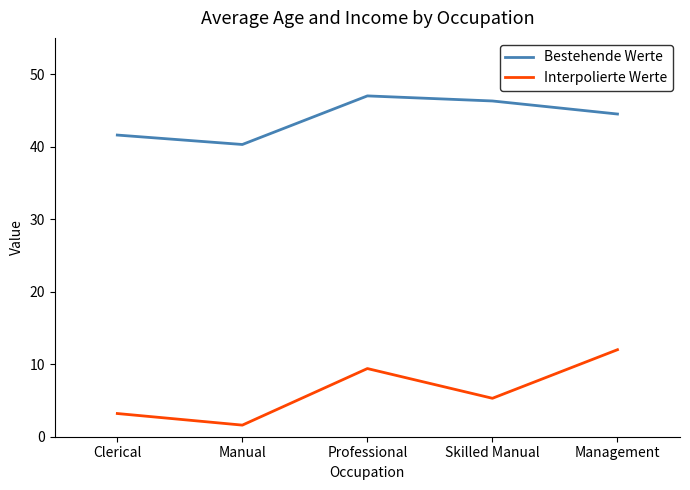

Does the chart have visible grid lines?

No